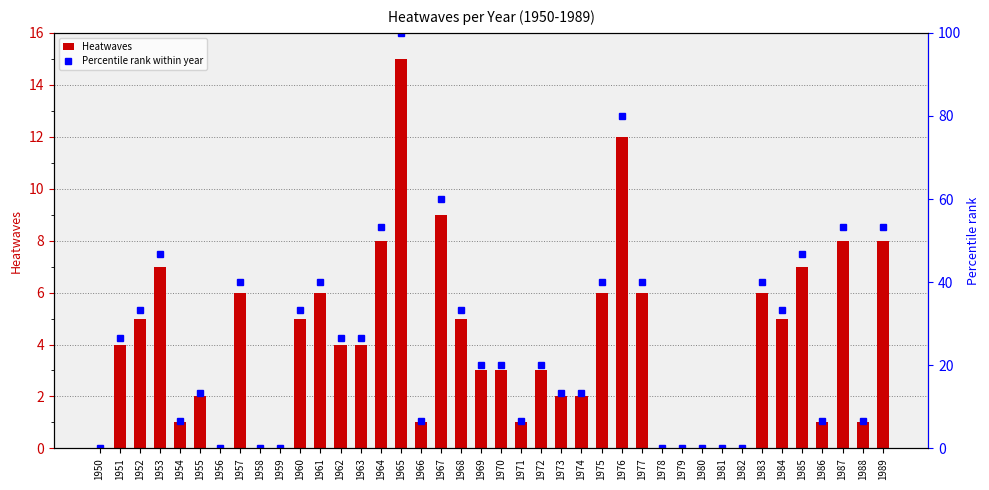

Rank the series at 1953 from highest to lowest value.

Percentile rank within year, Heatwaves